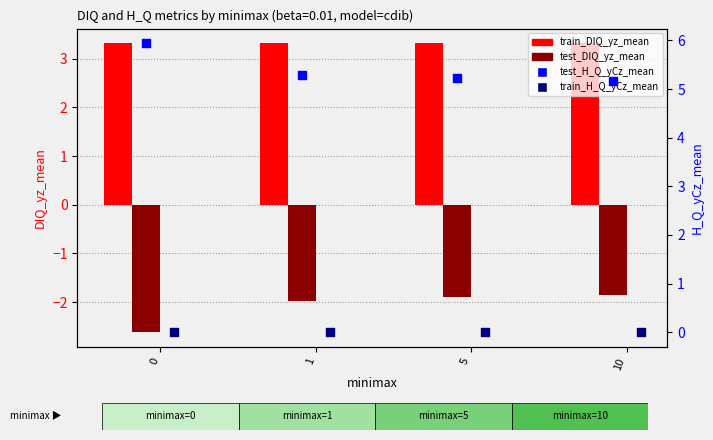

At which category is the sum across all series the highest?

1